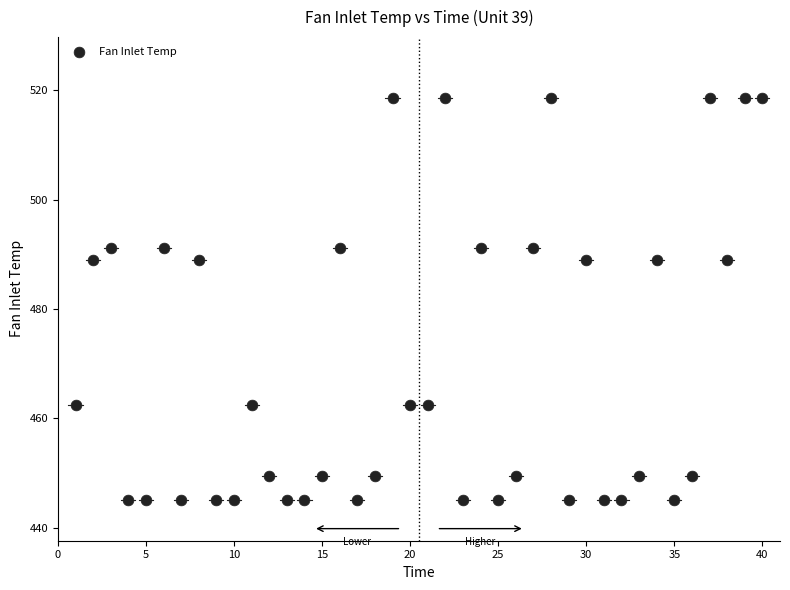

What is the range of X values (max minus min)?

39.0